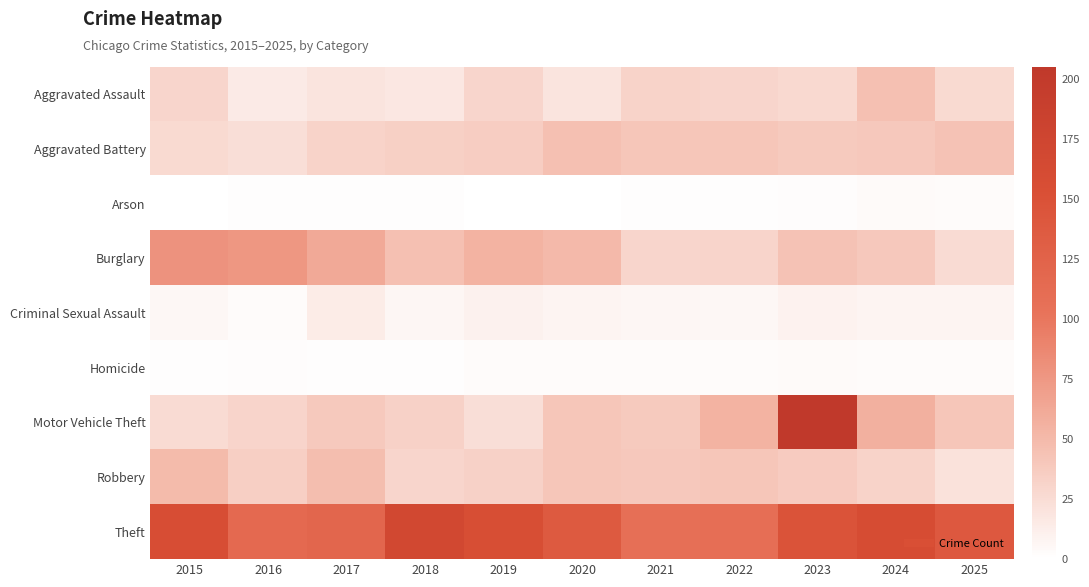

Reading left to right, what are all the values shown in this chart?

Aggravated Assault: 2015=30	2016=15	2017=20	2018=17	2019=30	2020=20	2021=32	2022=30	2023=28	2024=45	2025=27
Aggravated Battery: 2015=27	2016=24	2017=32	2018=34	2019=36	2020=45	2021=41	2022=41	2023=38	2024=40	2025=44
Arson: 2015=0	2016=1	2017=1	2018=1	2019=0	2020=0	2021=1	2022=1	2023=2	2024=4	2025=3
Burglary: 2015=79	2016=76	2017=62	2018=45	2019=55	2020=50	2021=30	2022=31	2023=44	2024=40	2025=26
Criminal Sexual Assault: 2015=6	2016=3	2017=14	2018=7	2019=10	2020=8	2021=7	2022=6	2023=9	2024=8	2025=8
Homicide: 2015=1	2016=2	2017=1	2018=1	2019=3	2020=3	2021=3	2022=3	2023=4	2024=3	2025=3
Motor Vehicle Theft: 2015=26	2016=31	2017=39	2018=33	2019=24	2020=41	2021=38	2022=55	2023=205	2024=57	2025=41
Robbery: 2015=49	2016=35	2017=47	2018=30	2019=33	2020=41	2021=40	2022=41	2023=37	2024=32	2025=21
Theft: 2015=157	2016=116	2017=120	2018=169	2019=156	2020=137	2021=108	2022=109	2023=148	2024=159	2025=140